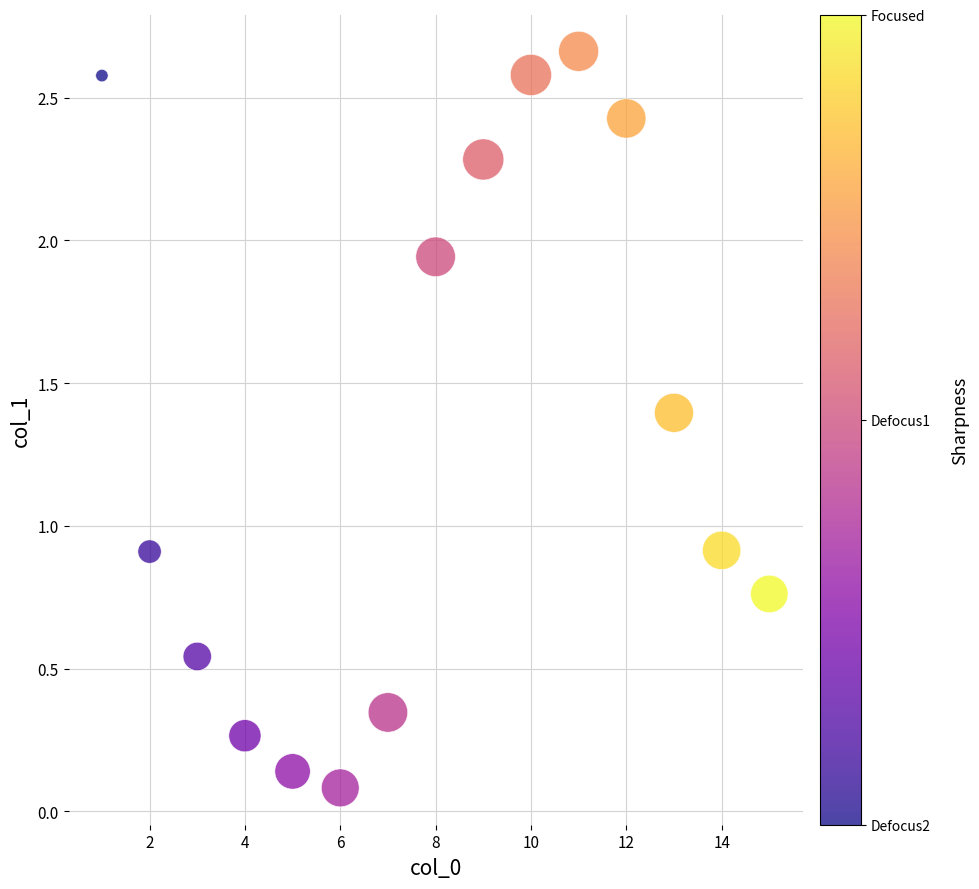

What is the range of Y values (max minus min)?

2.6